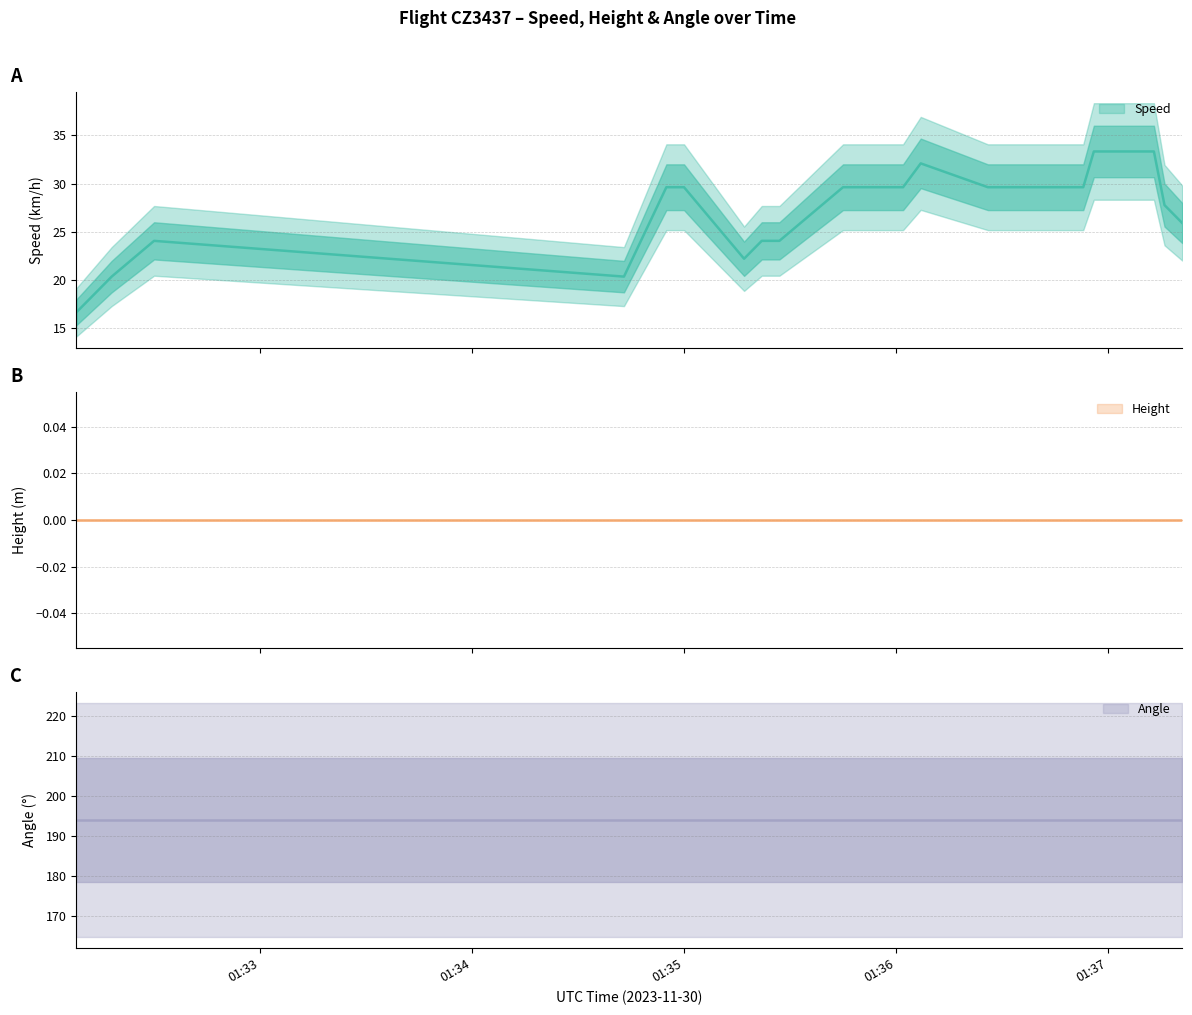

True or false: Speed has a value of 3.8 at 2023-11-30 01:32:13.

False